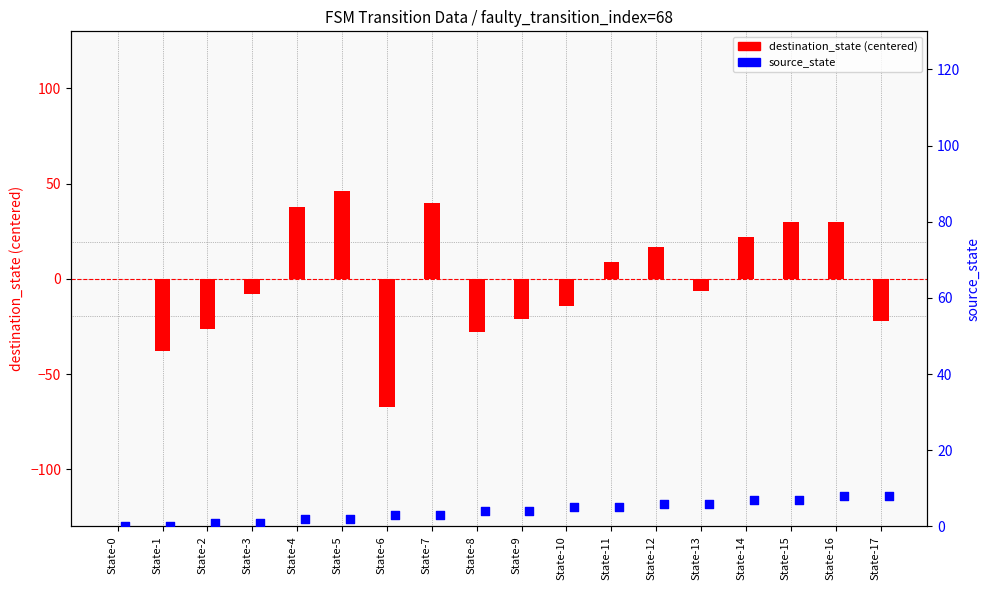

Which series has the largest total across all categories?

source_state